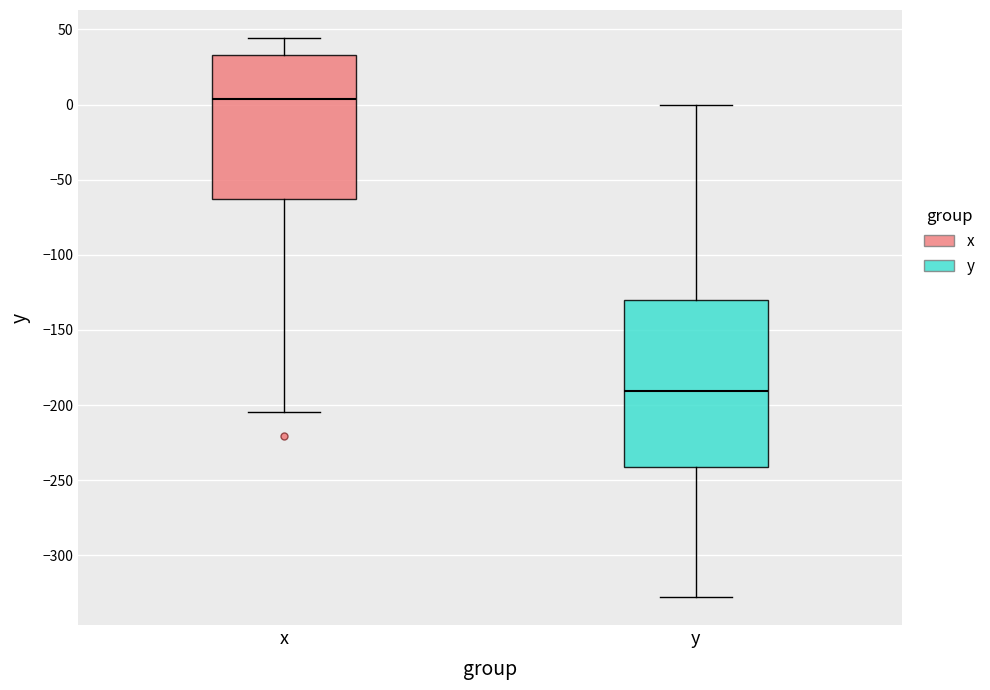

Reading left to right, read every box against the y-axis: the position of its median line, the range the box covers, and the ends of its whiskers. The values are not printed on the chart, so give them approximately, as read against the axis.

x: median 5, box -65 to 35, whiskers -205 to 45
y: median -190, box -240 to -130, whiskers -330 to 0